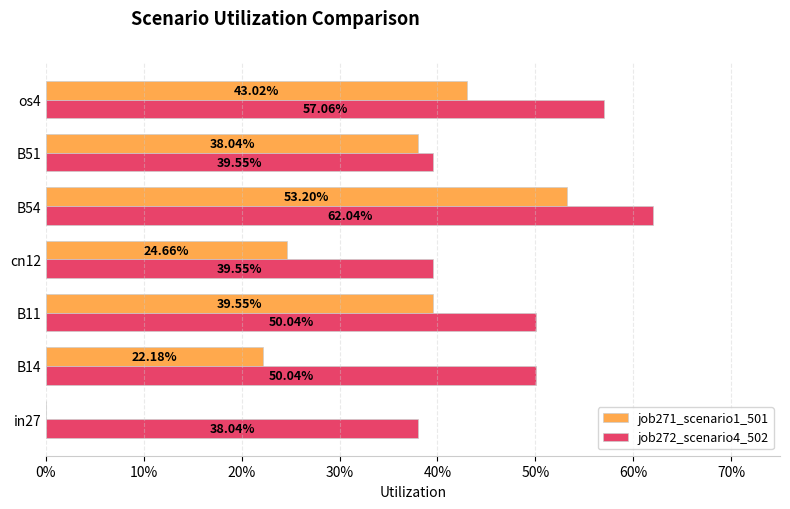

What are all the series names shown in the legend?

job271_scenario1_501, job272_scenario4_502